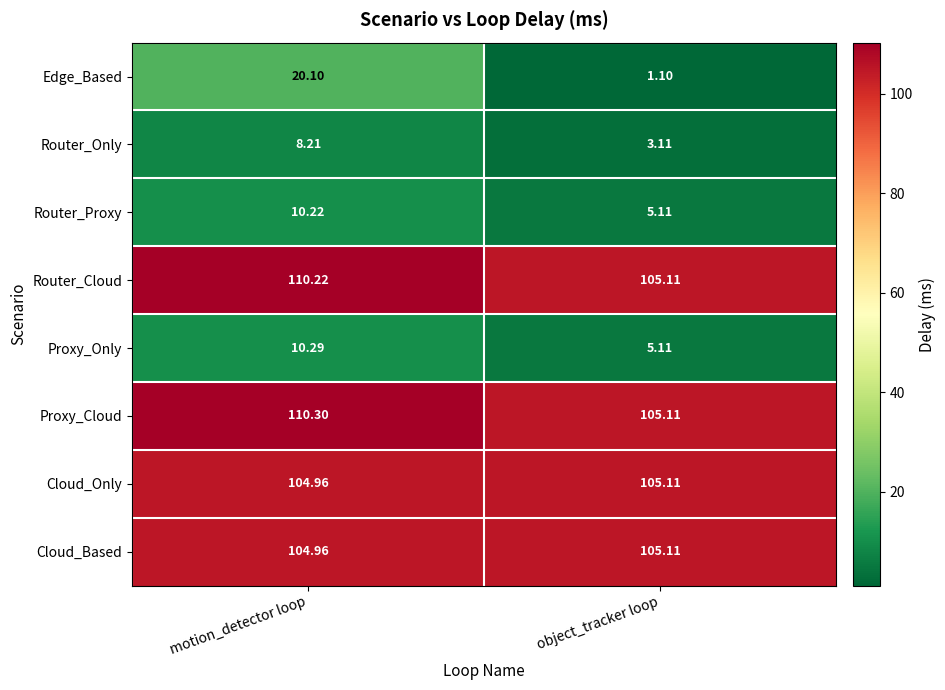

Between motion_detector loop and object_tracker loop, which series saw the biggest shift?

Edge_Based